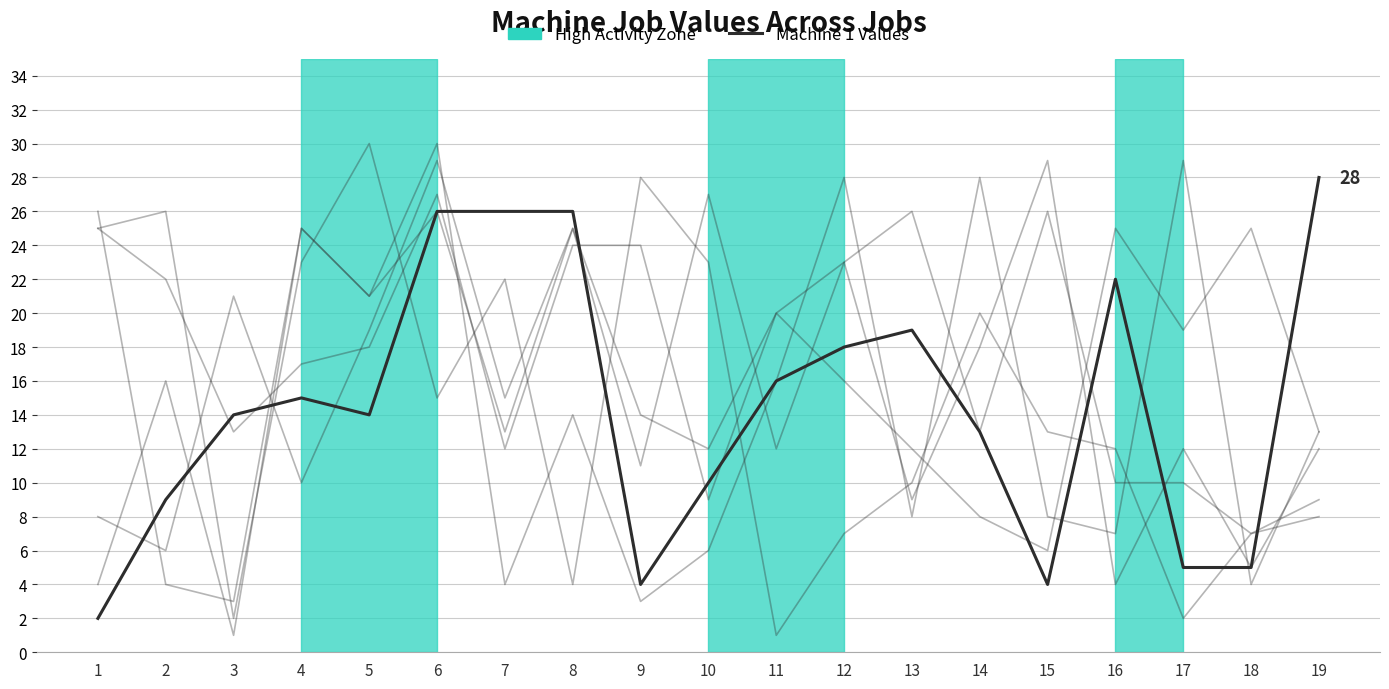

How many lines are shown in the chart?

6